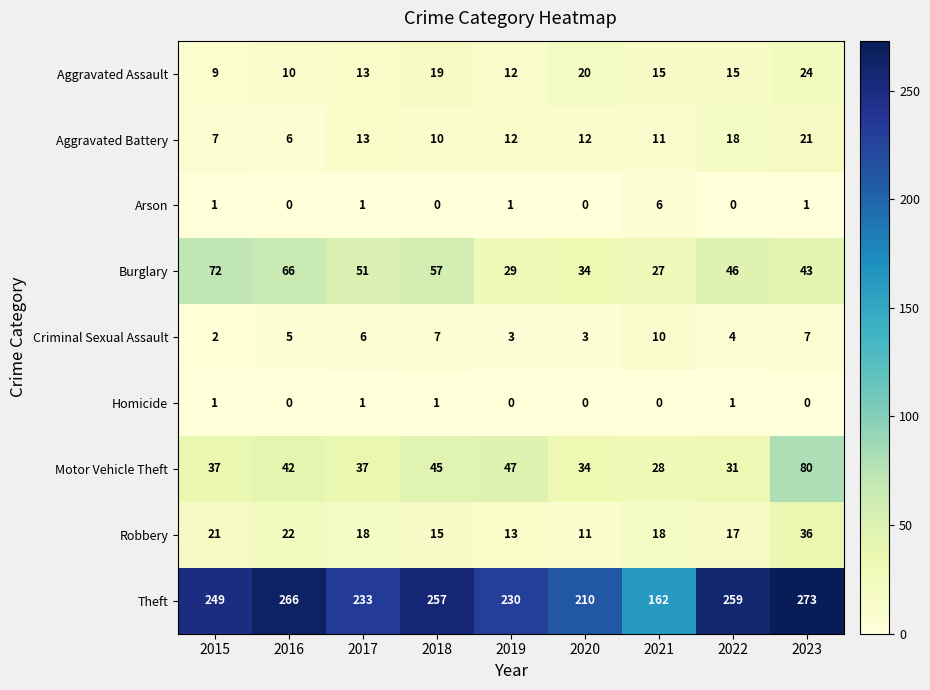

Rank the series at 2018 from lowest to highest value.

Arson, Homicide, Criminal Sexual Assault, Aggravated Battery, Robbery, Aggravated Assault, Motor Vehicle Theft, Burglary, Theft